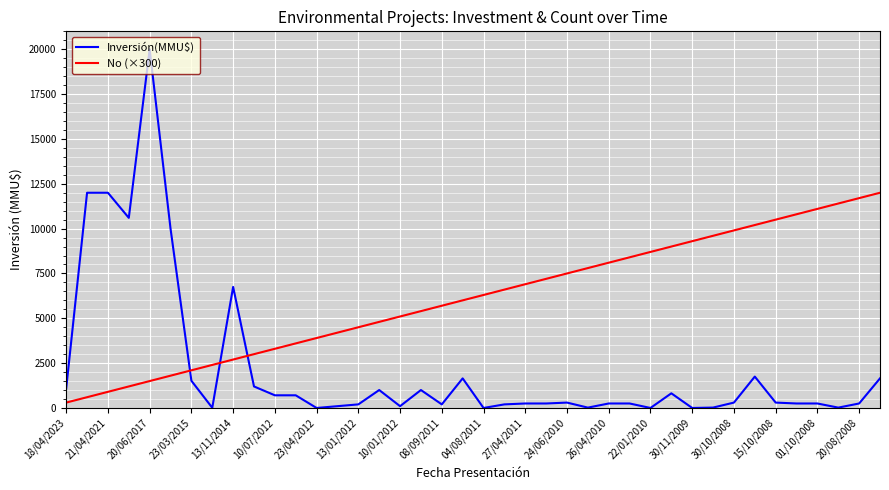

List the series in order of their peak value, lowest first.

No (×300), Inversión(MMU$)